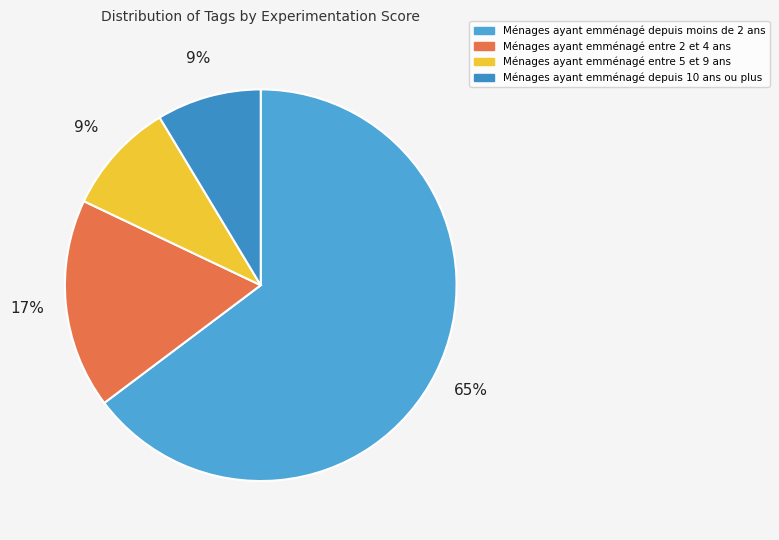

How many segments does this pie chart have?

4